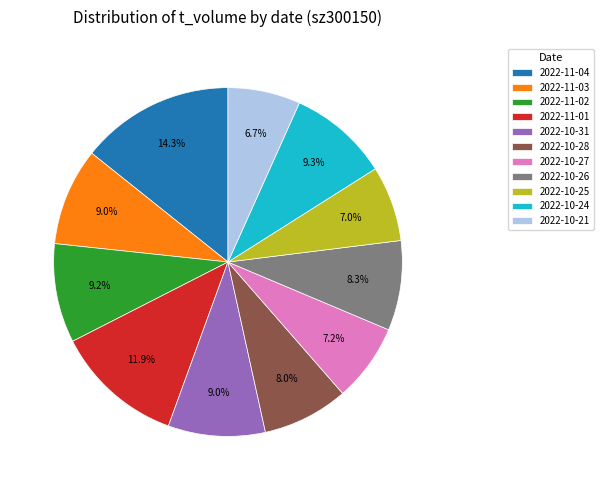

The 2022-10-27 slice represents 19% of the pie. True or false?

False